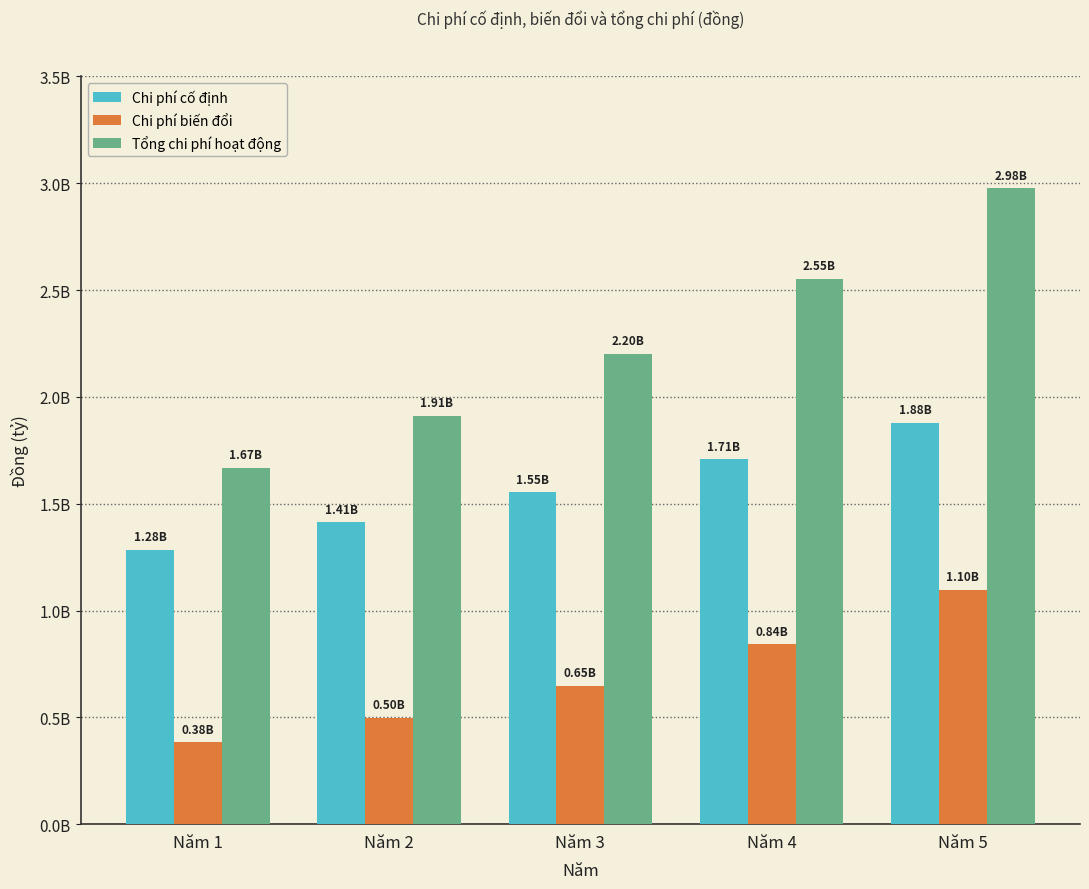

What are all the series names shown in the legend?

Chi phí cố định, Chi phí biến đổi, Tổng chi phí hoạt động